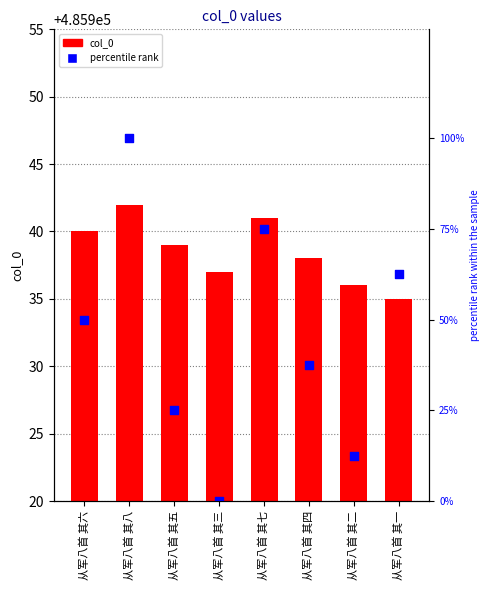

Which series has the widest spread of Y values?

percentile rank